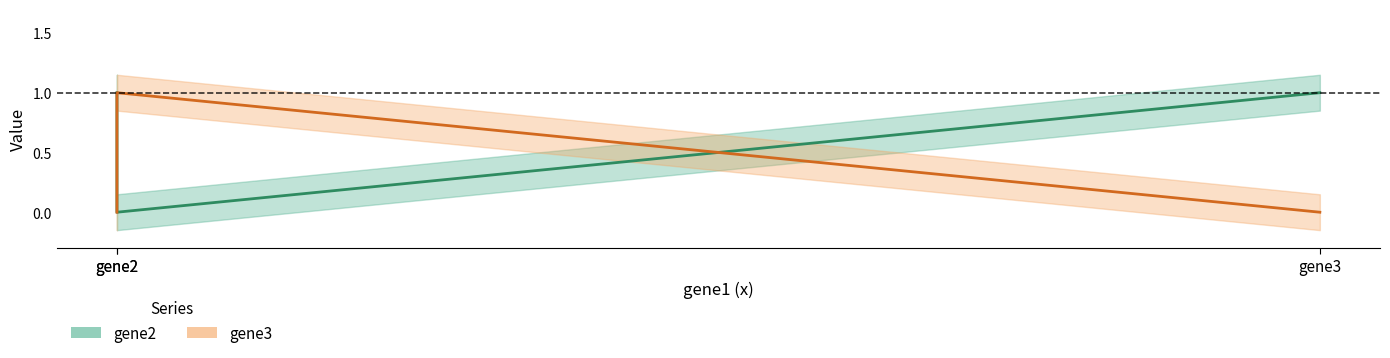

How many positive values does the gene2 series have?

2